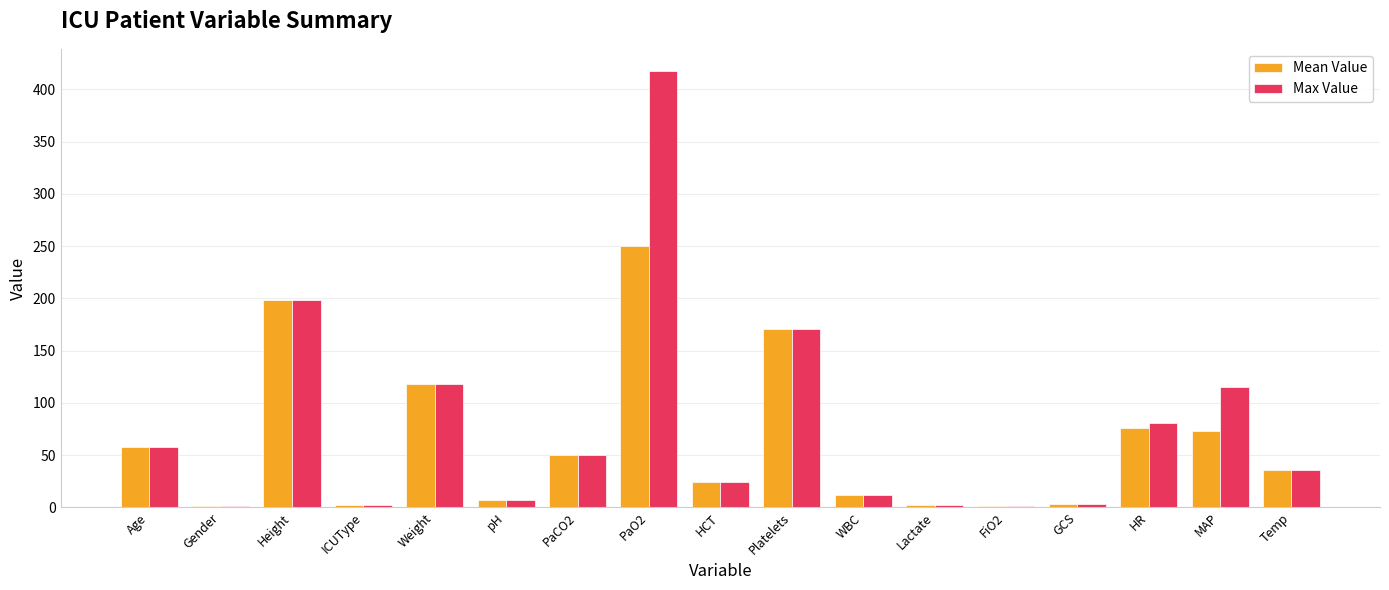

The Mean Value series shows 11.7 at WBC. True or false?

True